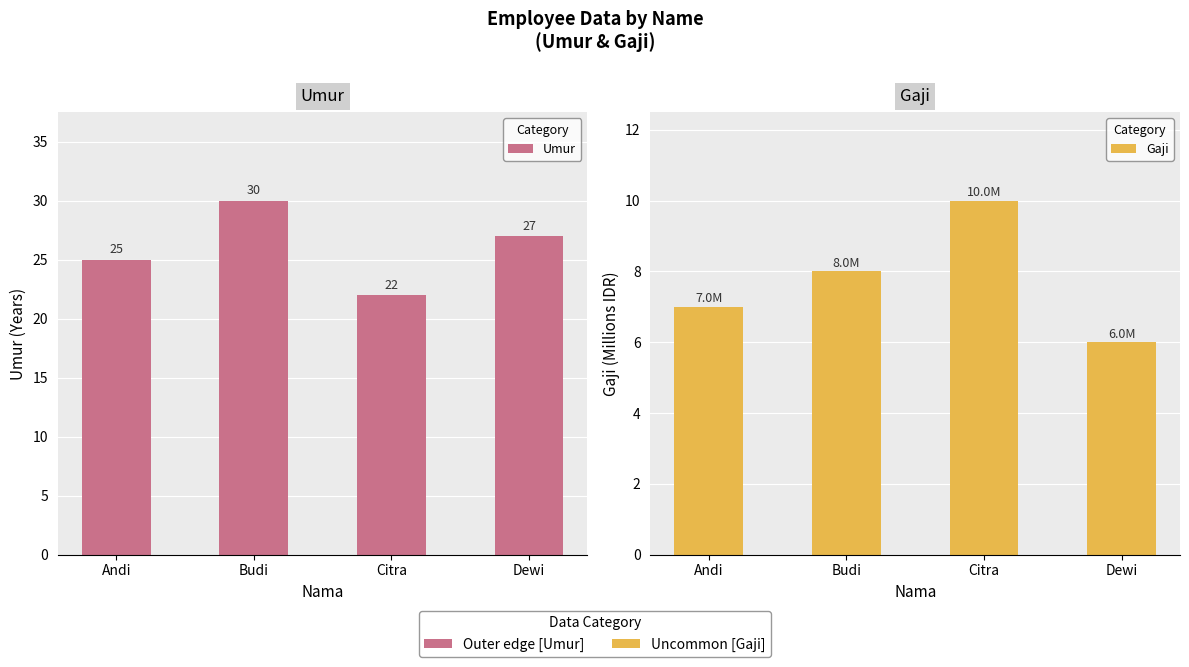

How many data points in Gaji are less than 8?

2